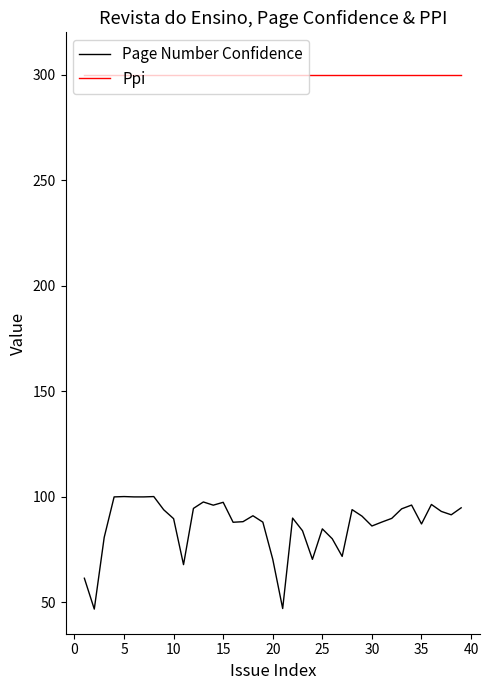

What is the minimum value shown in the chart?

46.7